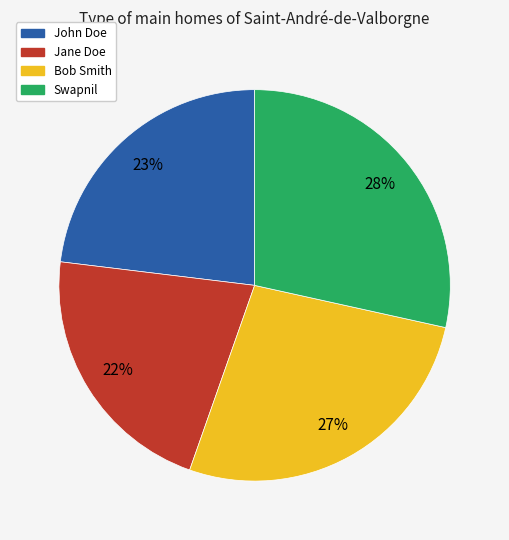

Is it true that John Doe is 13% of the pie?

False